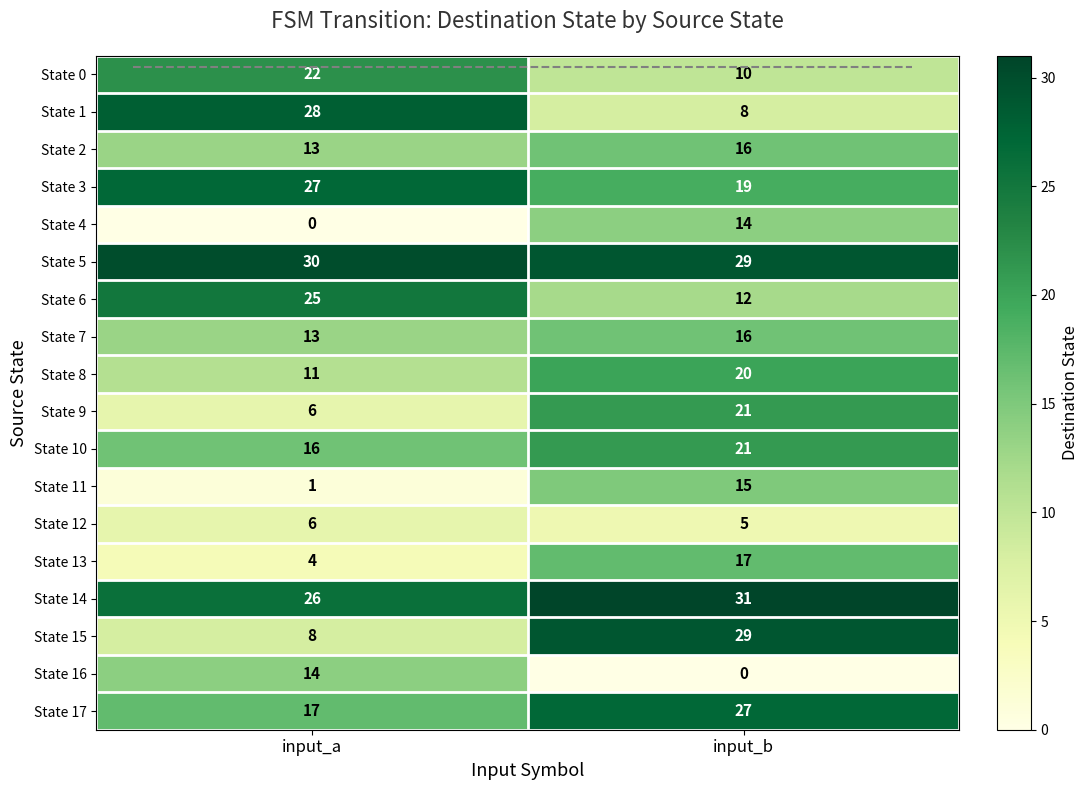

What is the total value across all series at input_a?

267